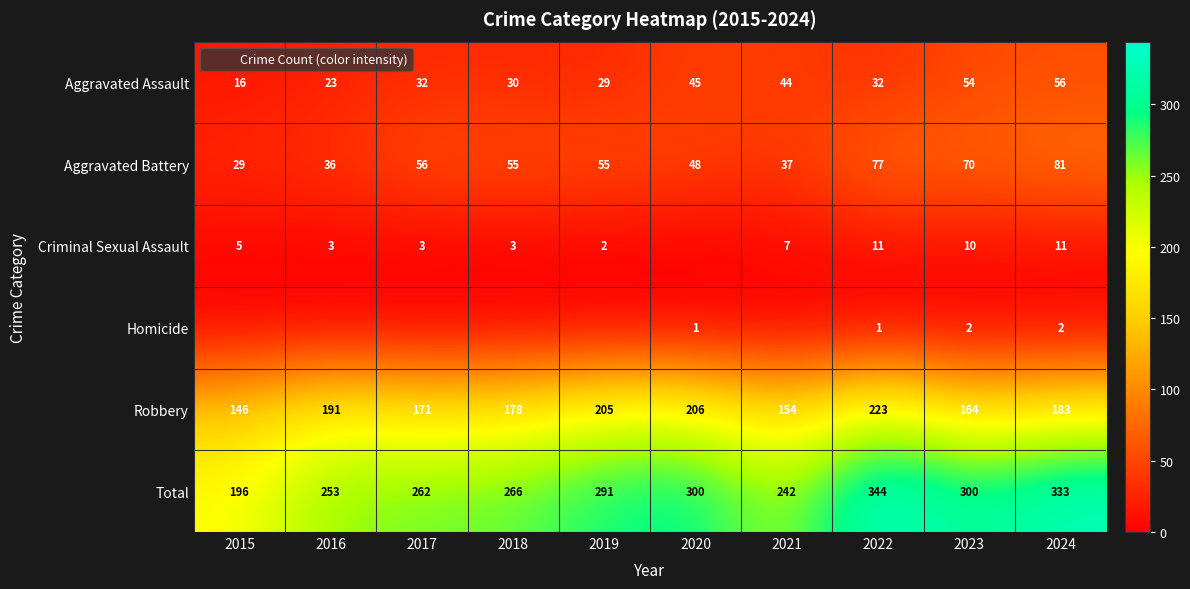

Is the value of Homicide at 2019 greater than the value of Aggravated Battery at 2019?

No